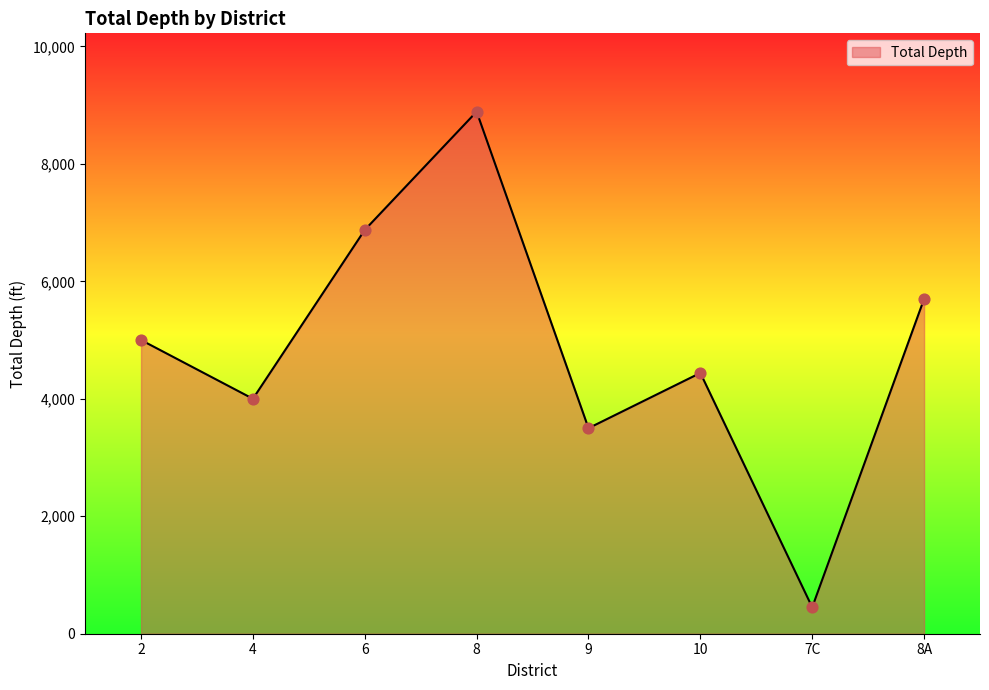

What is the ratio of the value at 6 to the value at 2?

1.4